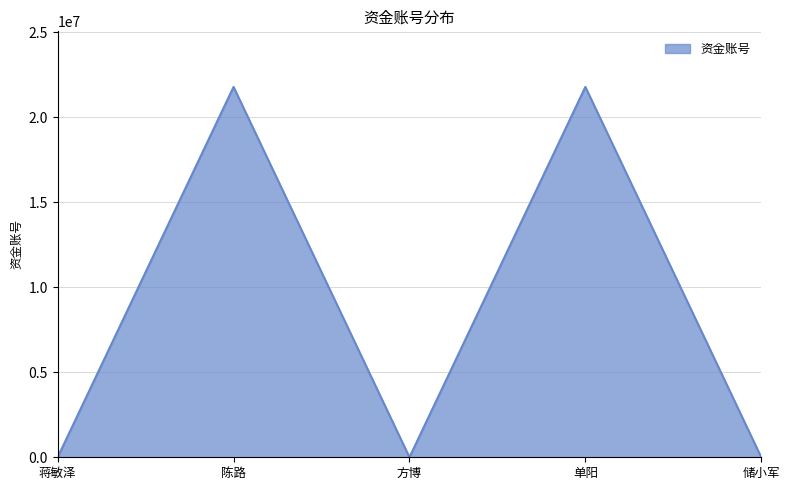

The value at 蒋敏泽 is -8415648. True or false?

False